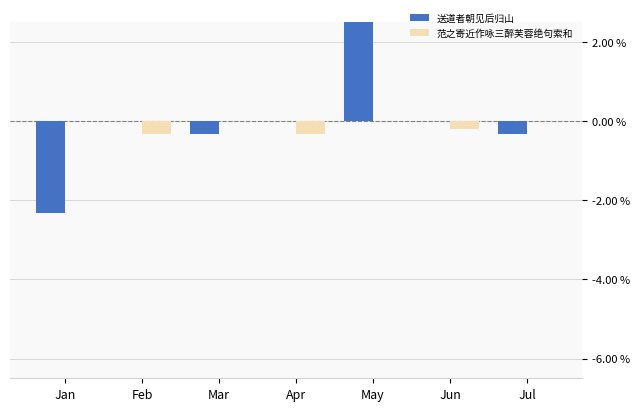

What is the difference between the highest and lowest values at Feb?

0.3